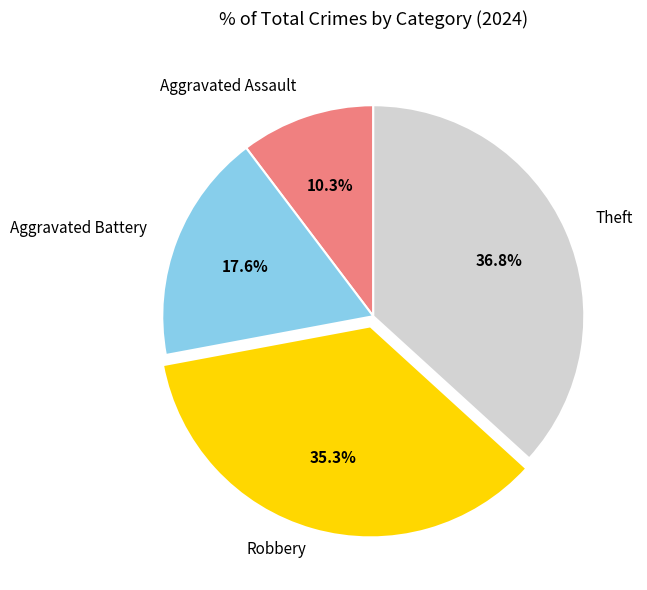

What is the ratio of the value at Theft to the value at Aggravated Battery?

2.1